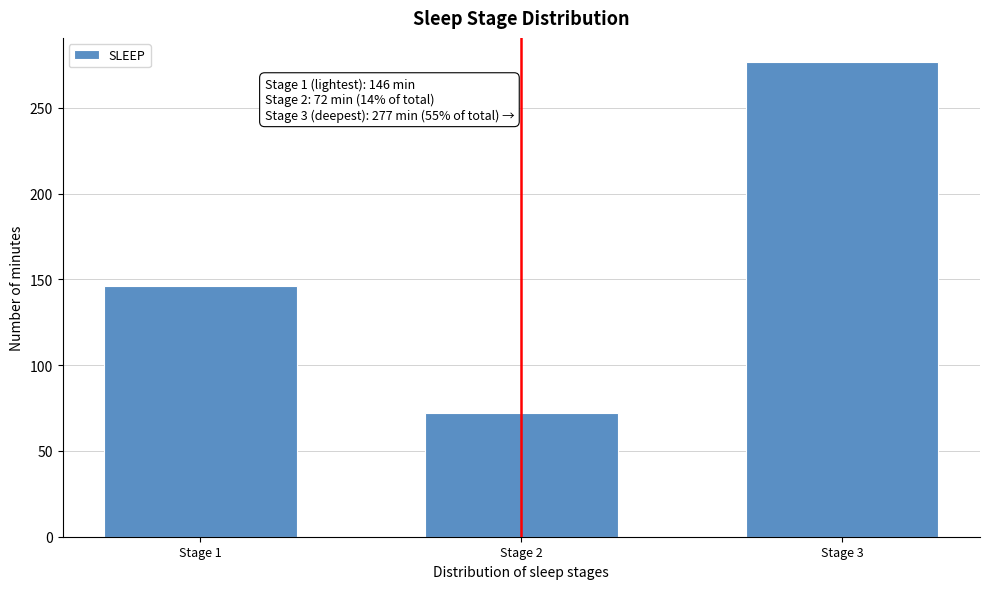

Reading left to right, extract all data points from this chart.

Stage 1=146	Stage 2=72	Stage 3=277